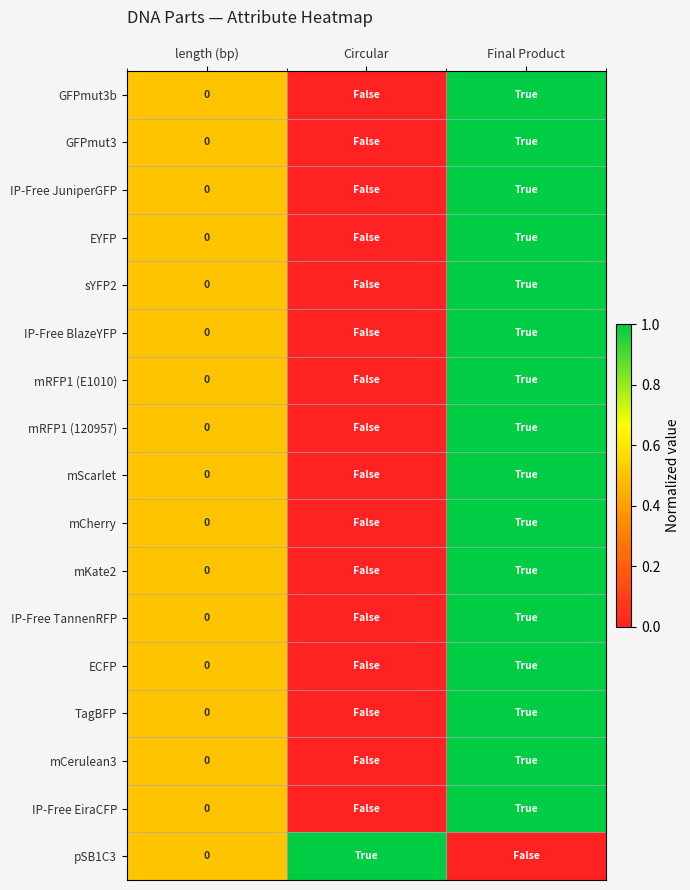

At Circular, list the series in order from largest to smallest.

pSB1C3, GFPmut3b, GFPmut3, IP-Free JuniperGFP, EYFP, sYFP2, IP-Free BlazeYFP, mRFP1 (E1010), mRFP1 (120957), mScarlet, mCherry, mKate2, IP-Free TannenRFP, ECFP, TagBFP, mCerulean3, IP-Free EiraCFP